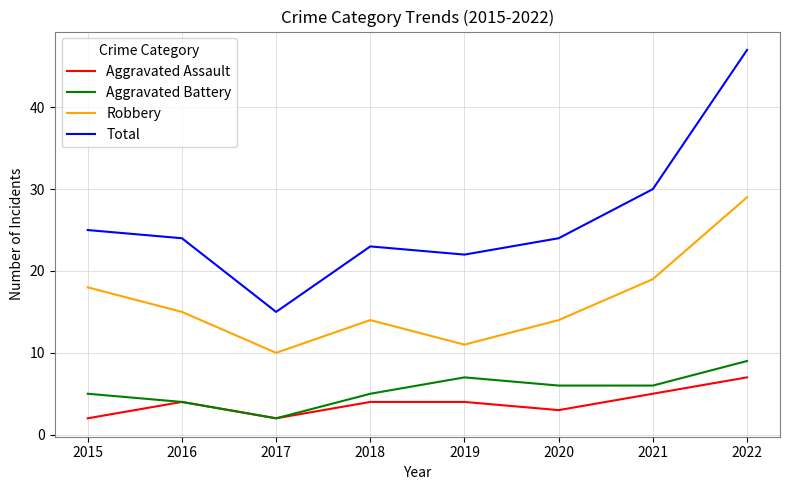

In Aggravated Assault, how many points are lower than both neighbors (excluding endpoints)?

2